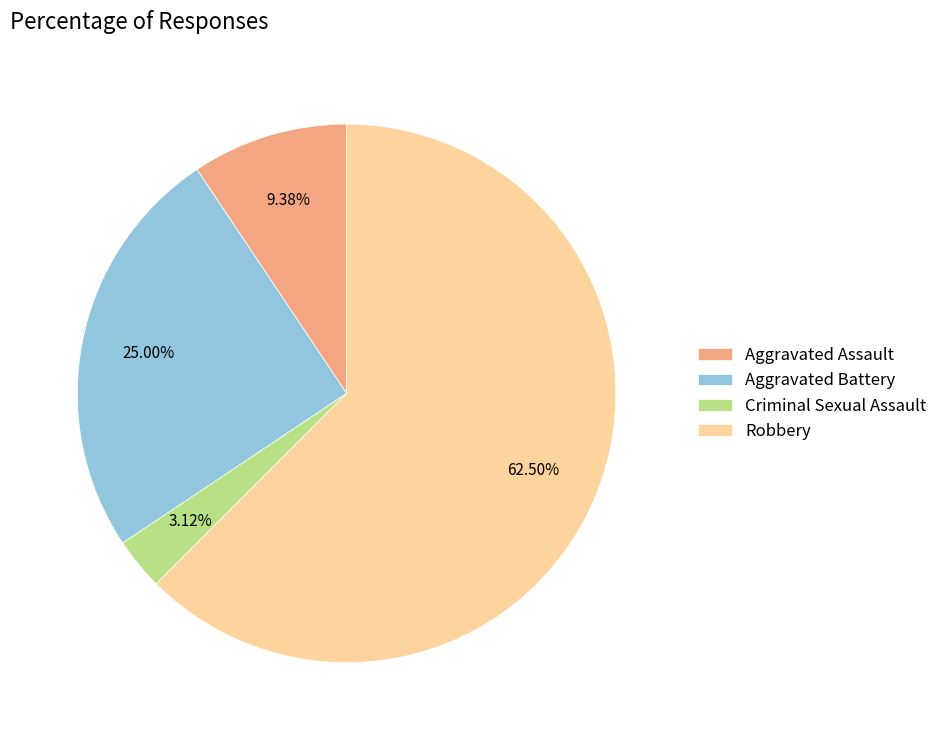

To the nearest percent, what is the difference between the largest and smallest slice percentages?

59%